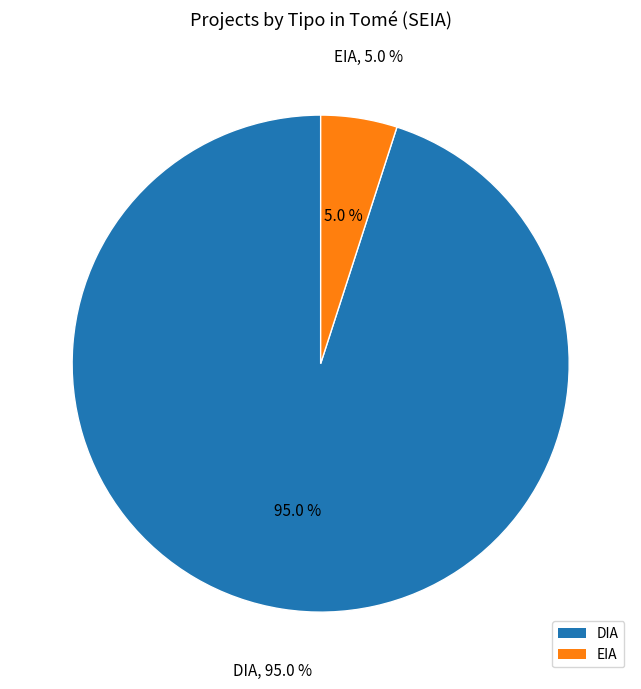

Count the number of slices in the pie.

2